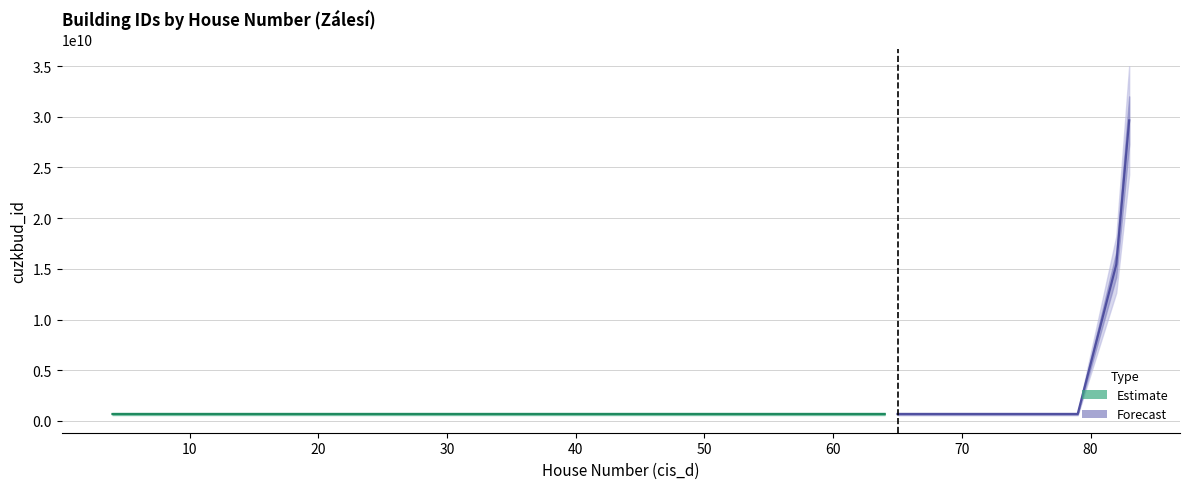

The chart shows a value of 1134227409 at 28. True or false?

False